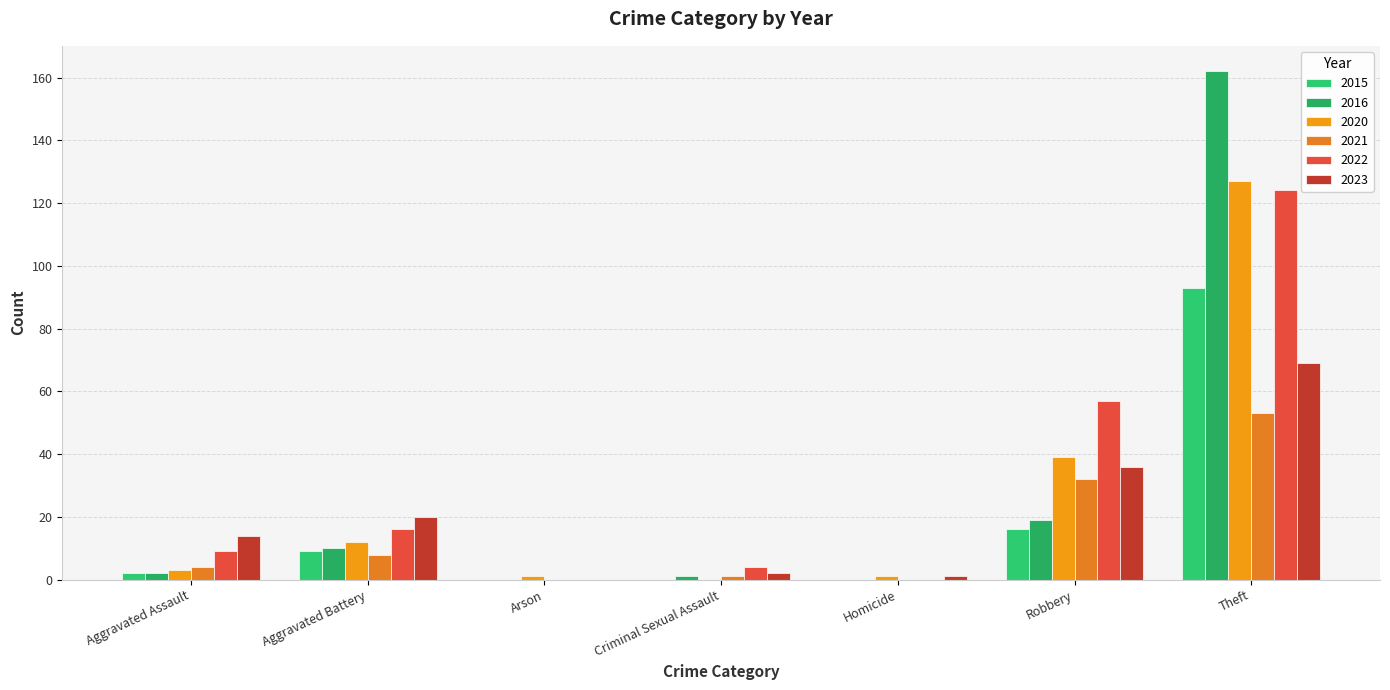

Which series has the largest range (max minus min)?

2016